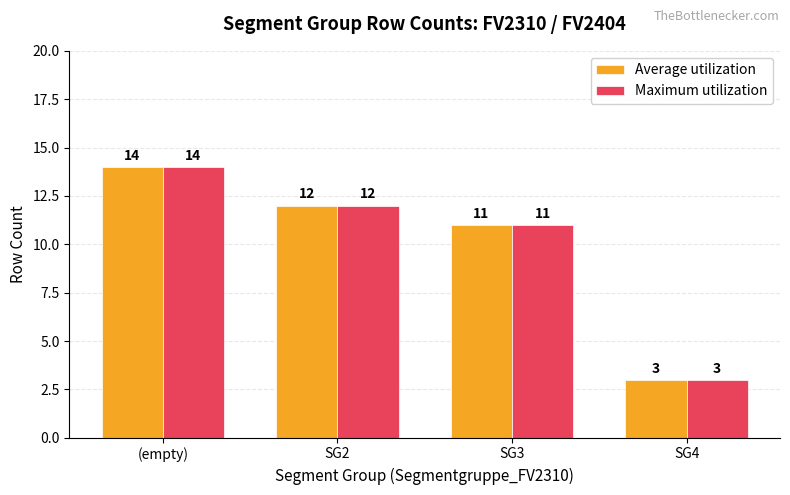

How many bars are there in each group?

2